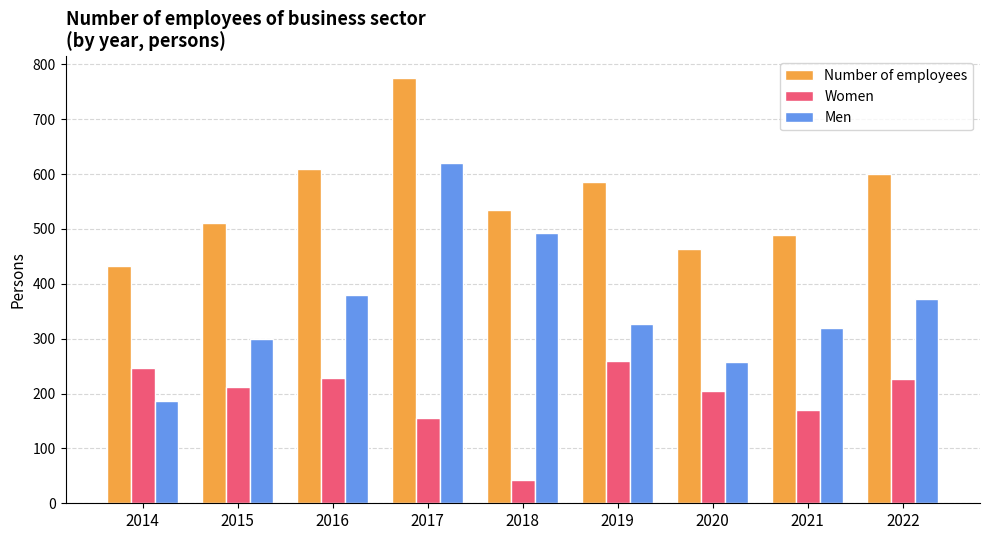

What is the sum of all Number of employees values?

4998.8